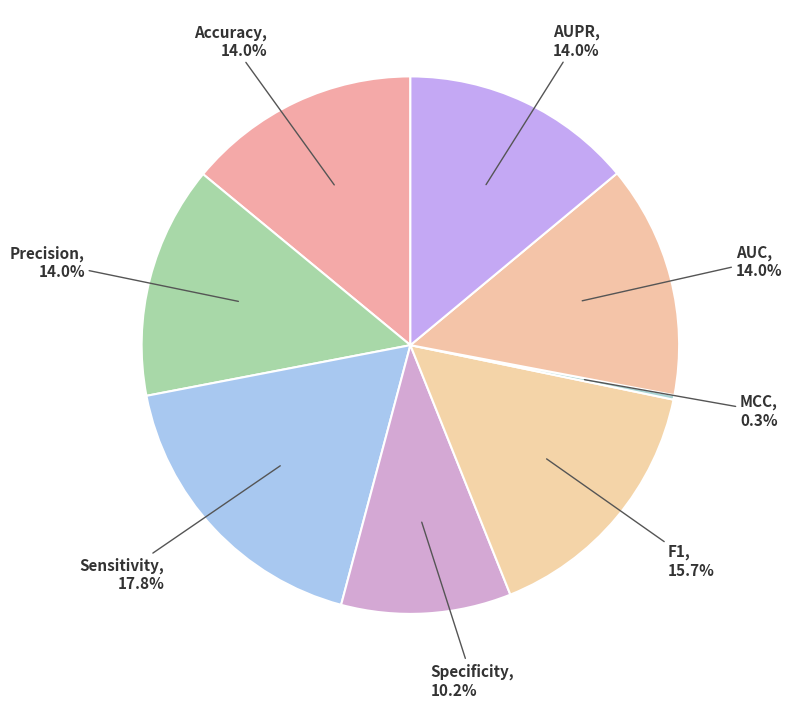

Combined, do Accuracy and F1 account for over 50%?

No